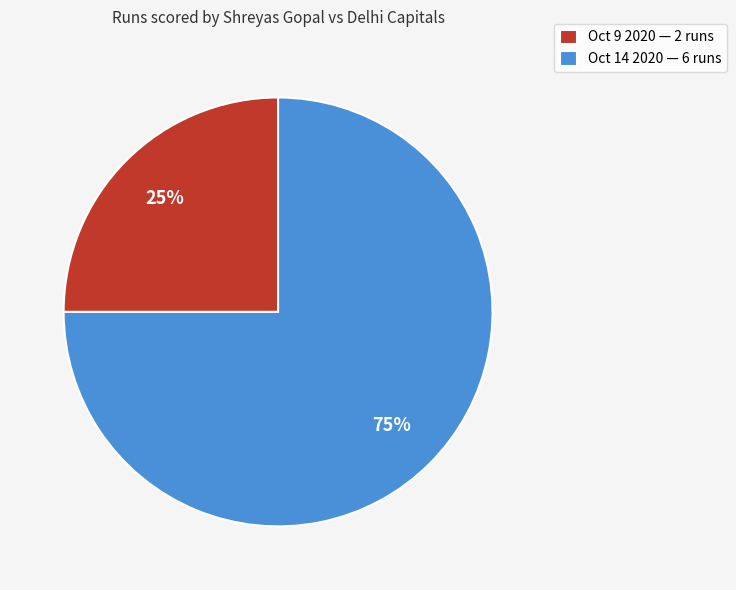

How many segments does this pie chart have?

2